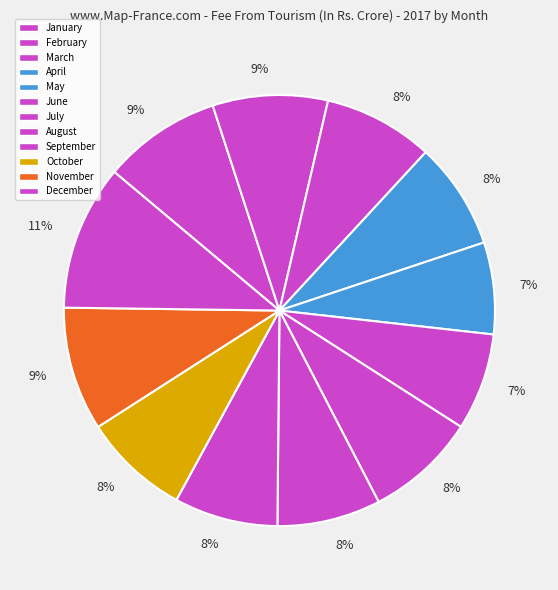

Which slice is the smallest?

May